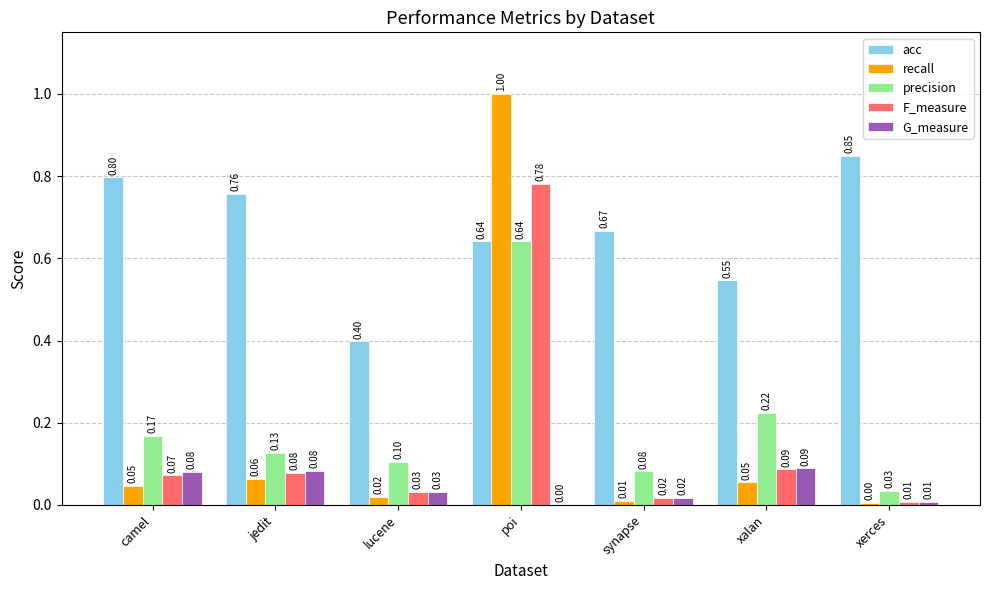

At which label is acc closest to 0?

lucene